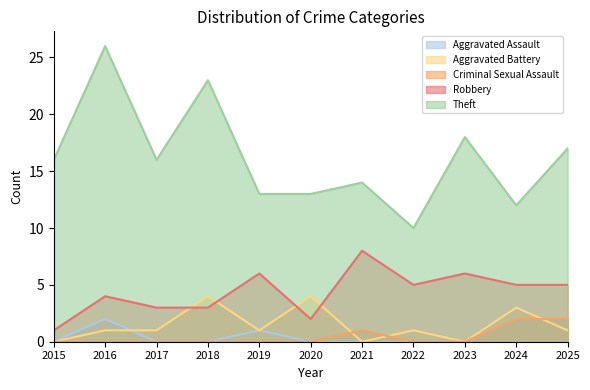

Which label corresponds to the smallest value in the chart?

2015